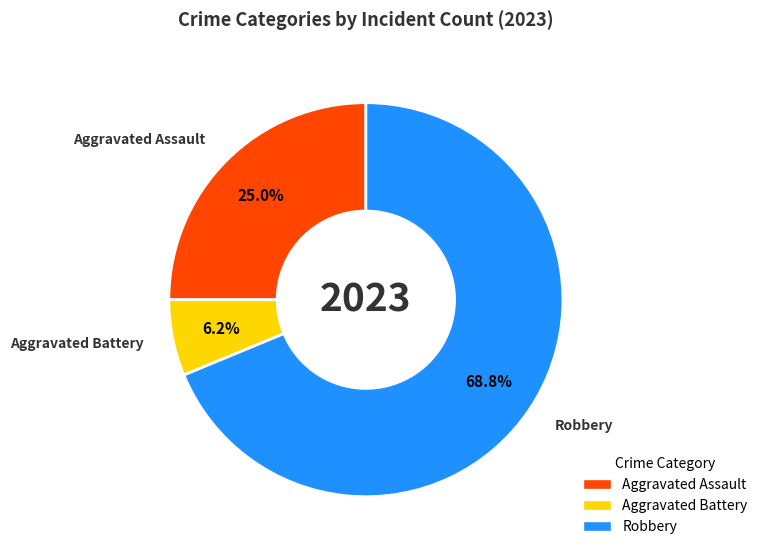

Is there a majority slice in this chart?

Yes